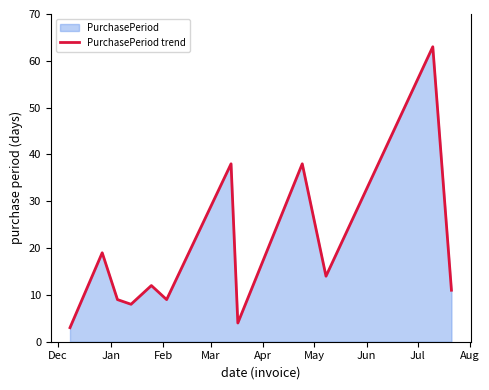

How many lines are shown in the chart?

1